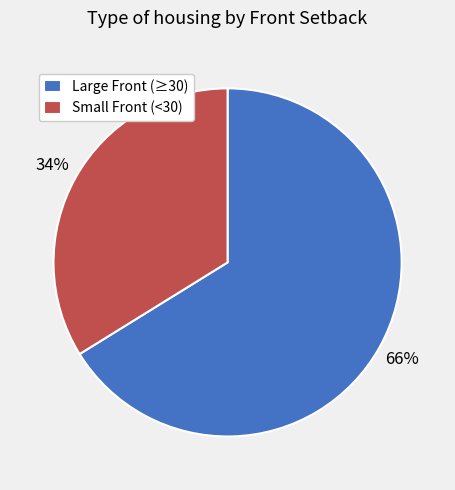

To the nearest percent, what is the average slice percentage?

50%